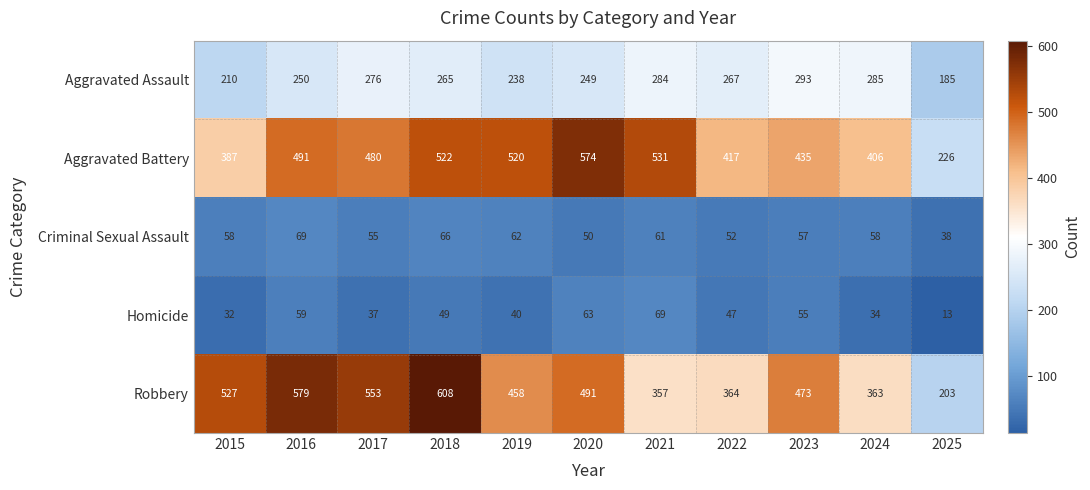

The value of Robbery at 2023 is 473. True or false?

True